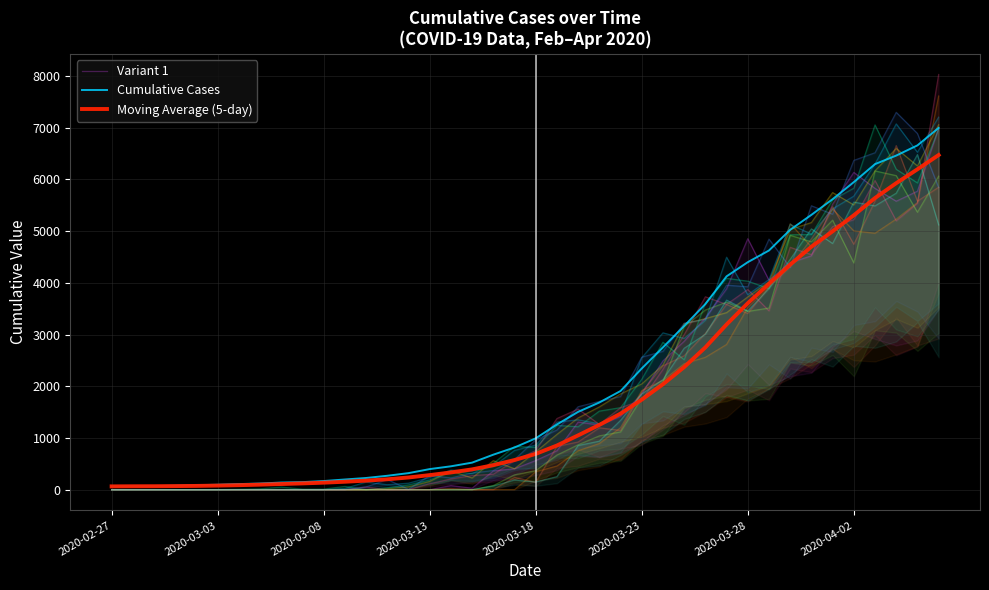

What position from the right is 11?

29